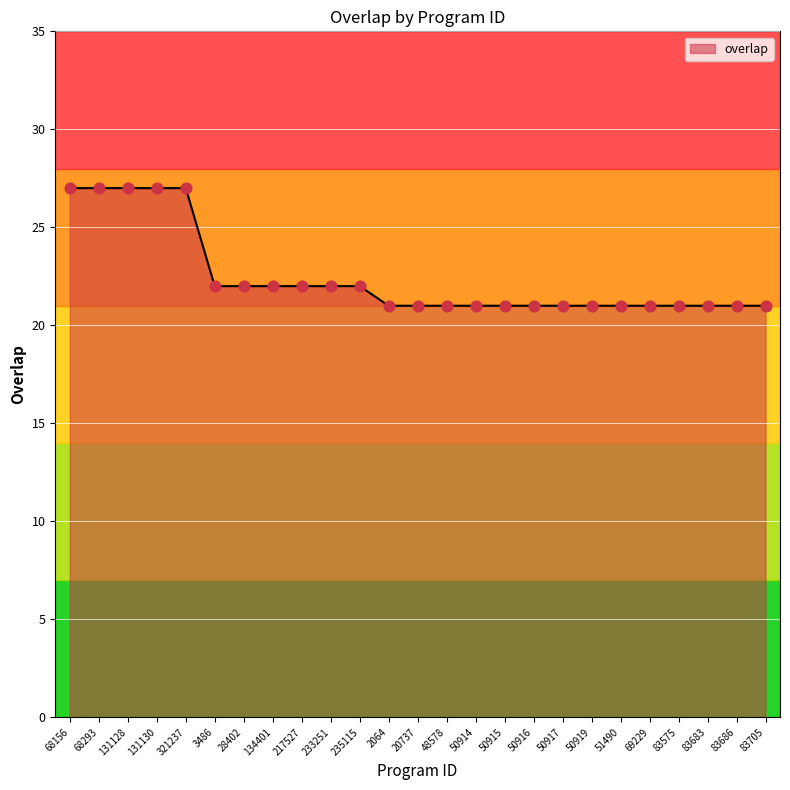

What is the change in value from 233251 to 50916?

-1